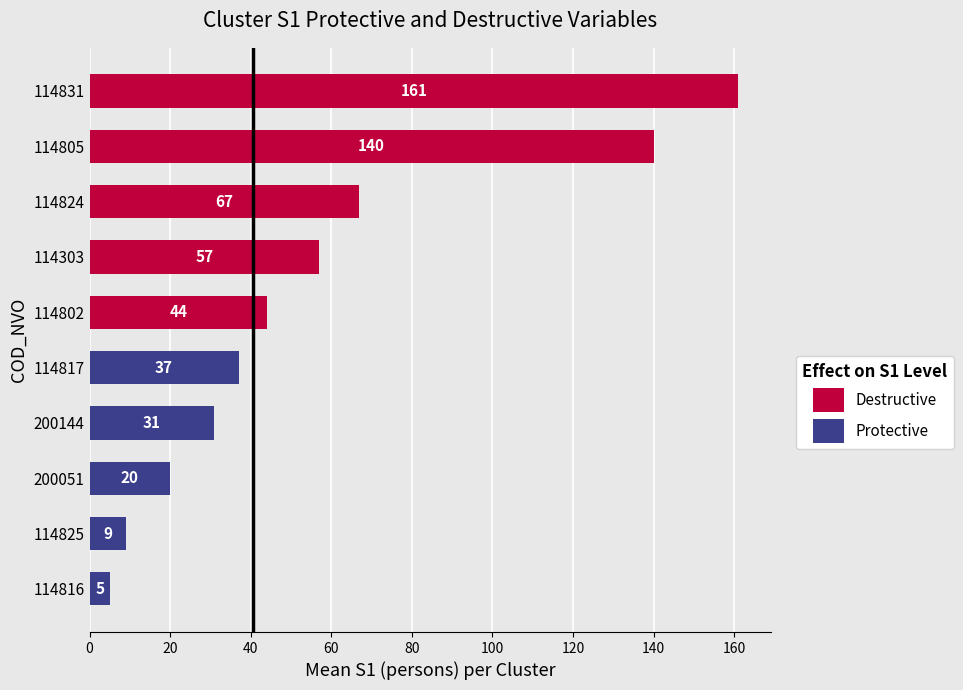

How many series are shown in this chart?

1